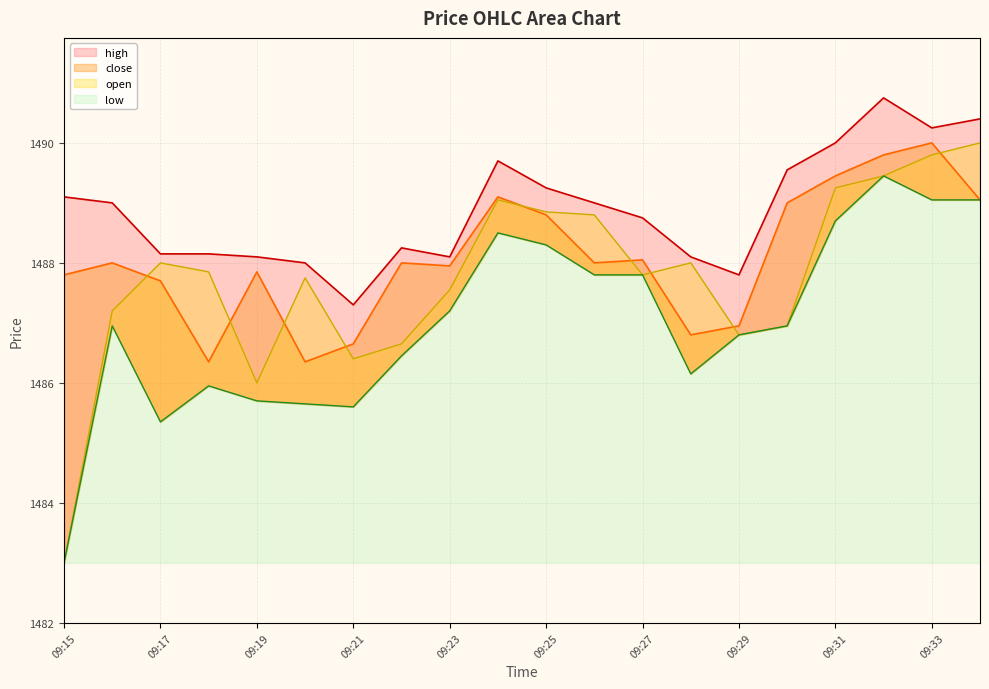

What is the minimum value for open?

1483.0